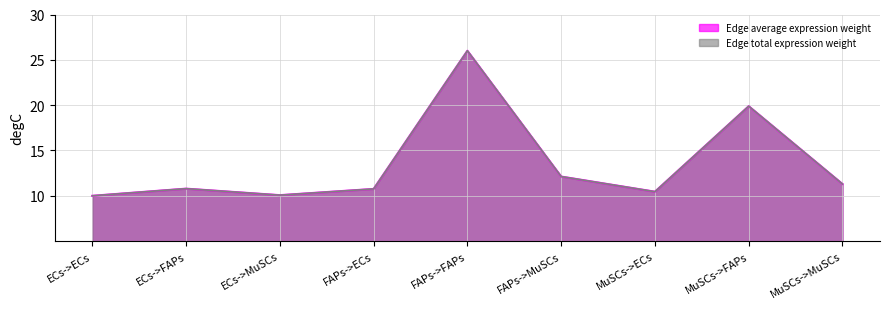

What is the label of the 9th point from the right?

ECs->ECs